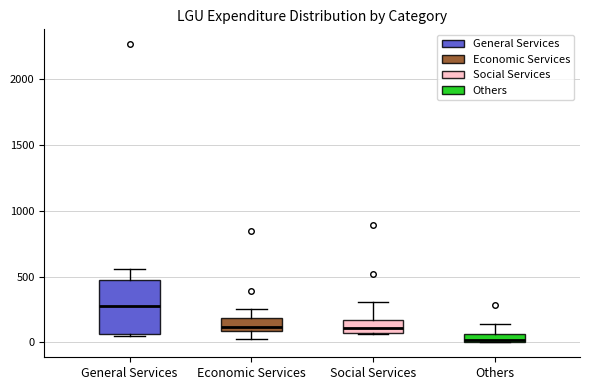

Which box has the highest median line?

General Services